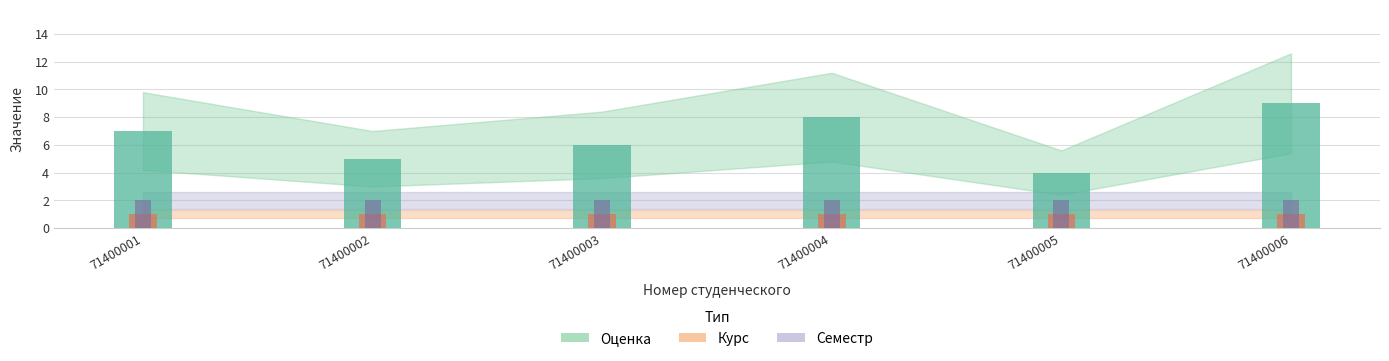

Rank the series by their average value, from lowest to highest.

Курс, Семестр, Оценка